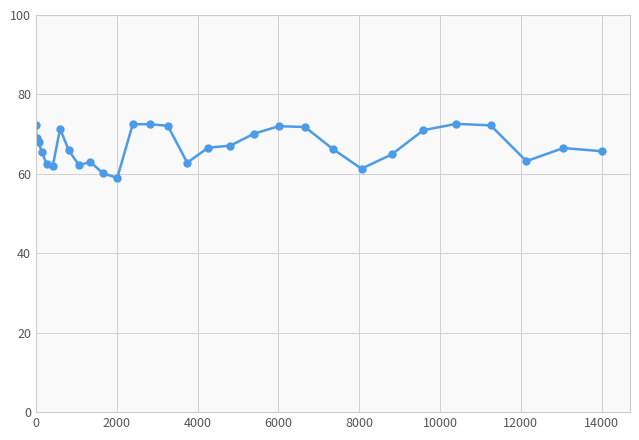

What is the smallest value displayed?

59.0